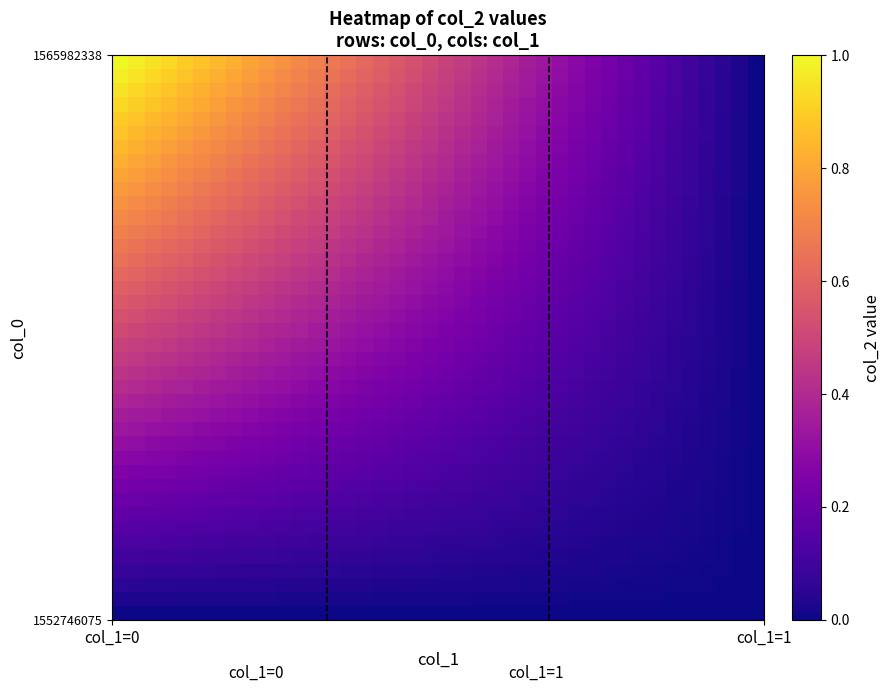

What is the maximum value shown in the chart?

1.0